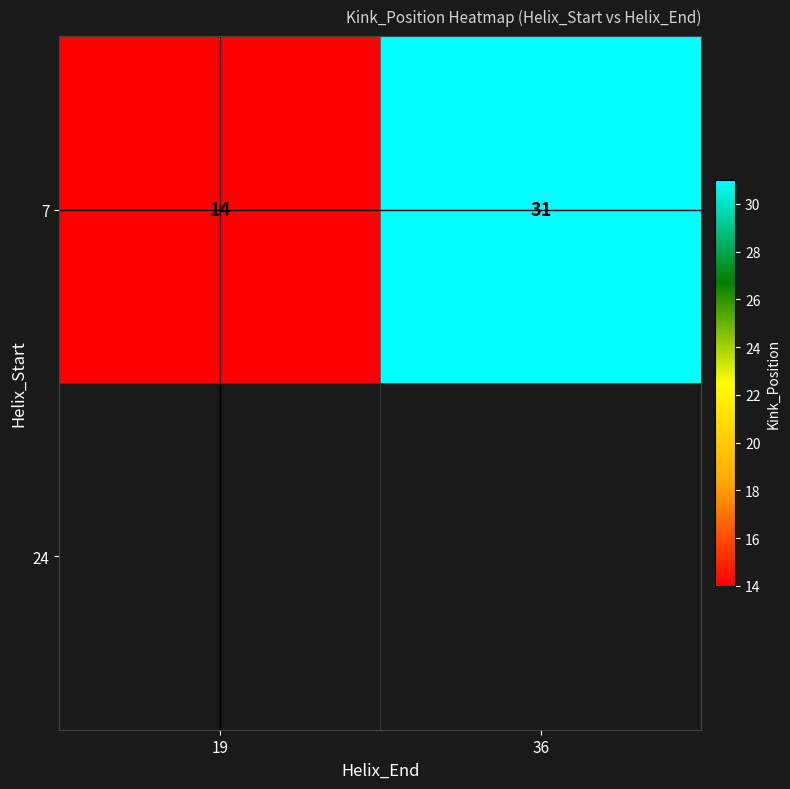

Which label corresponds to the smallest value in the chart?

19